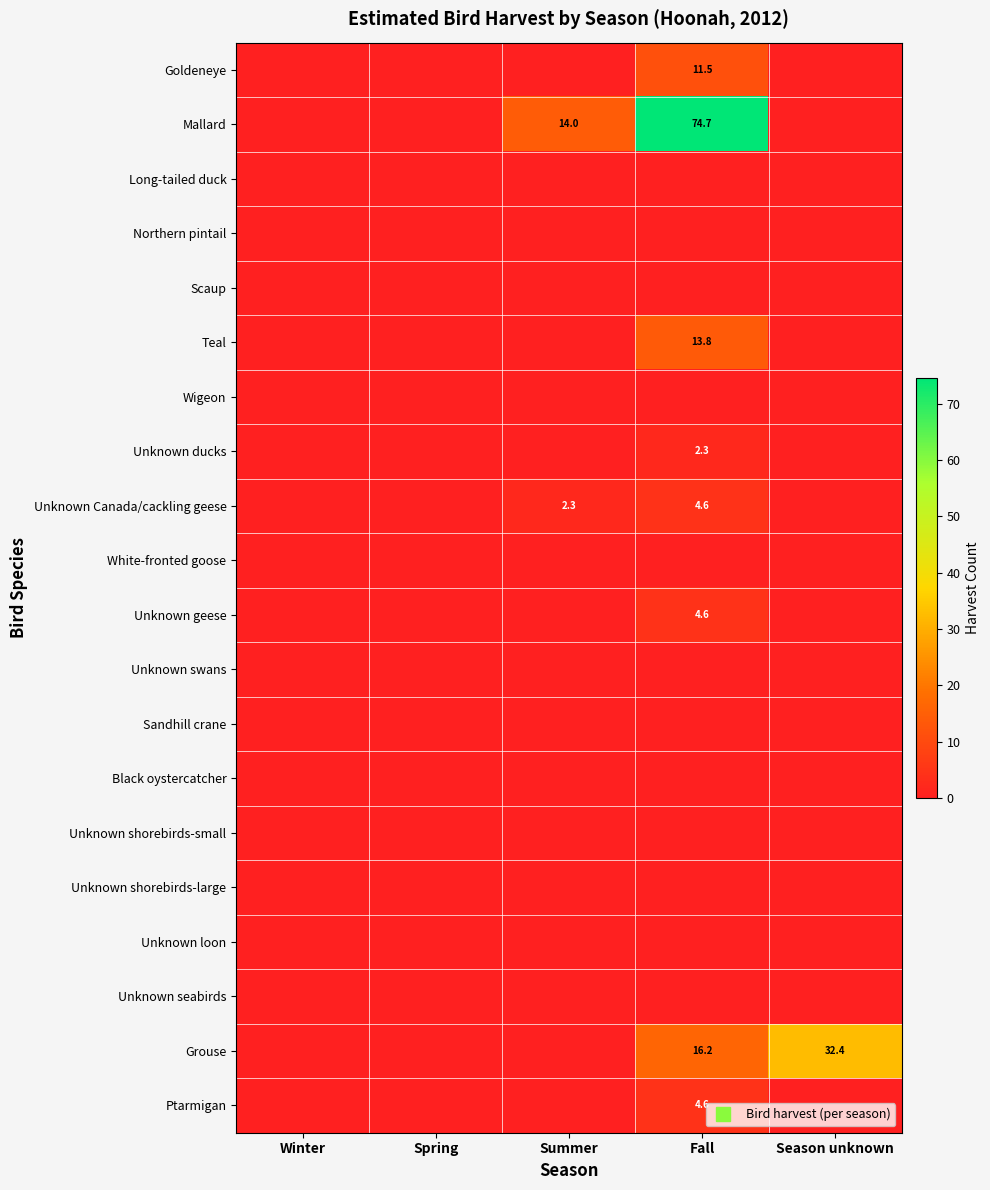

List the series in order of their peak value, highest first.

Mallard, Grouse, Teal, Goldeneye, Unknown Canada/cackling geese, Unknown geese, Ptarmigan, Unknown ducks, Long-tailed duck, Northern pintail, Scaup, Wigeon, White-fronted goose, Unknown swans, Sandhill crane, Black oystercatcher, Unknown shorebirds-small, Unknown shorebirds-large, Unknown loon, Unknown seabirds